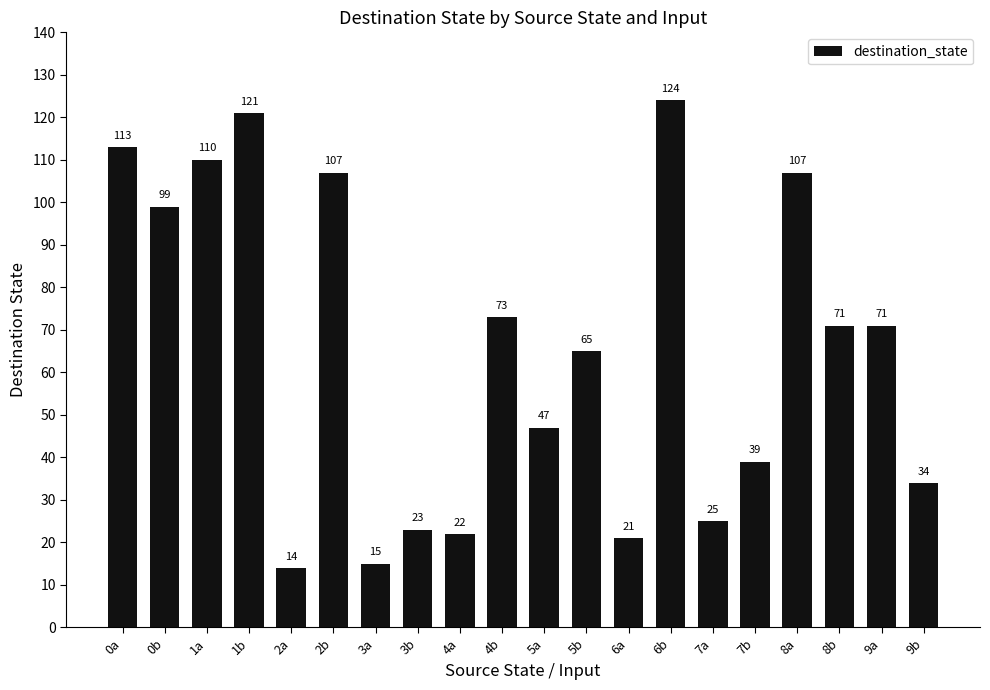

What is the label of the 15th bar from the left?

7a